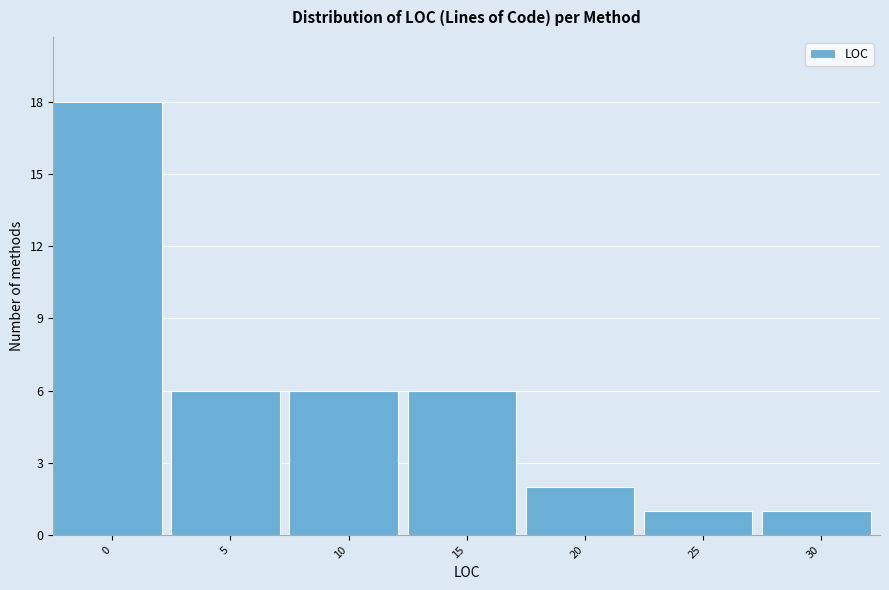

Reading left to right, extract all data points from this chart.

18	6	6	6	2	1	1